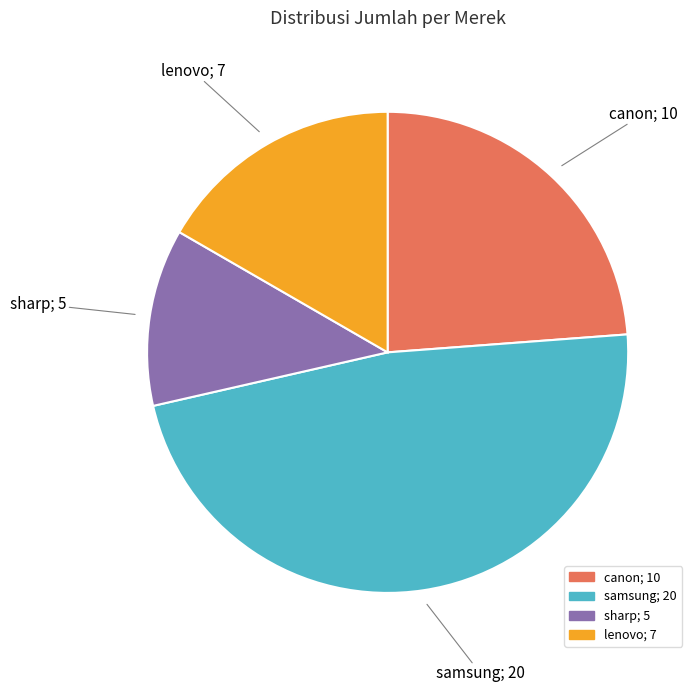

What is the smallest slice in the pie chart?

sharp